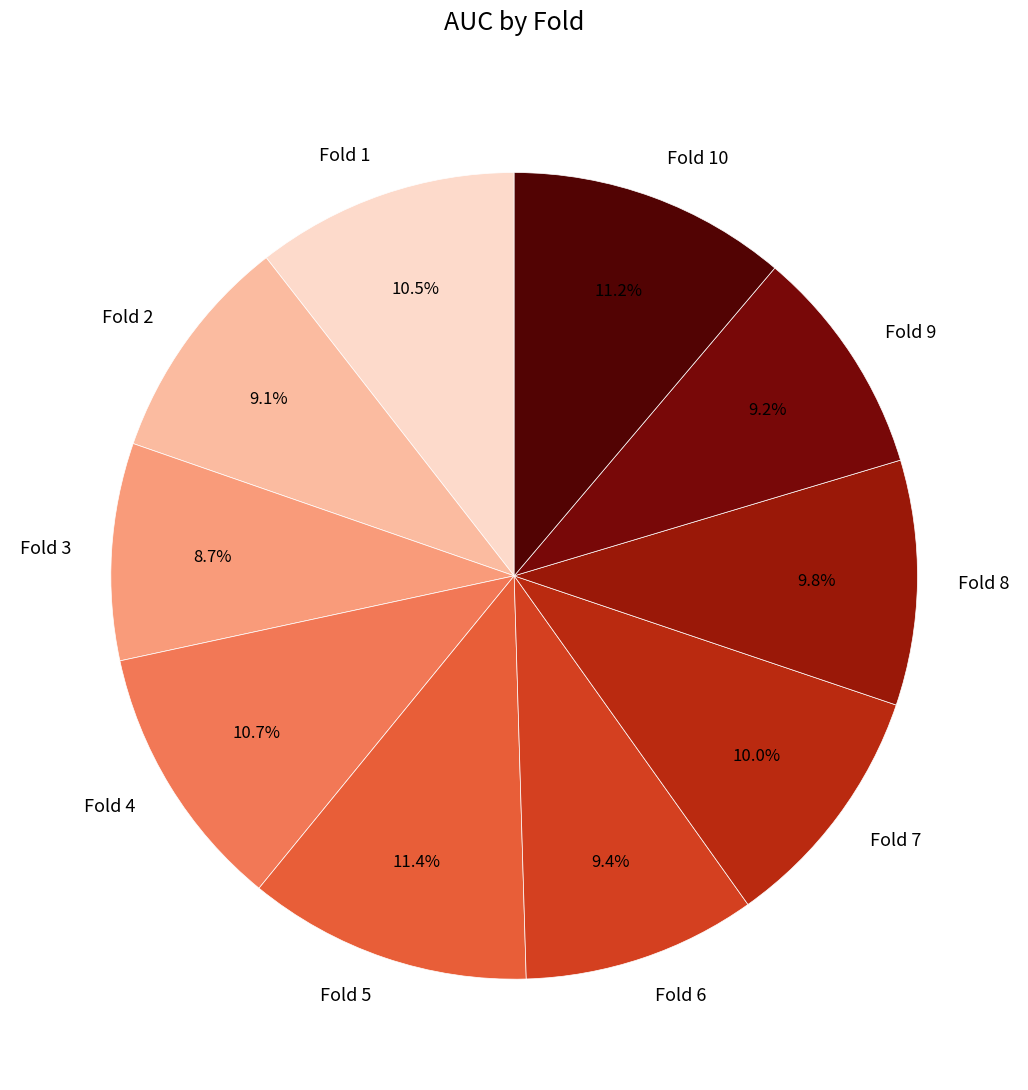

Count the number of slices in the pie.

10